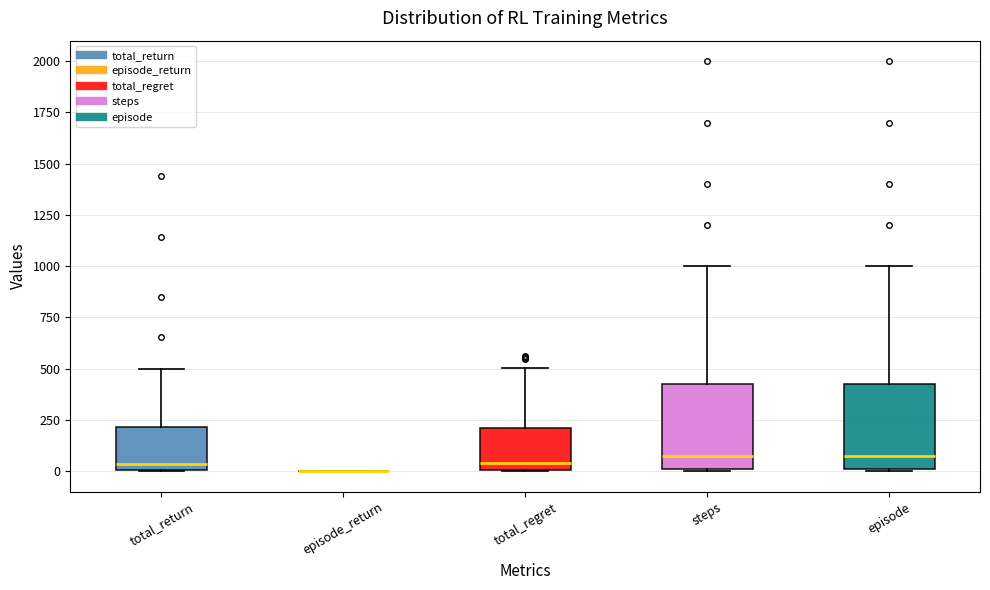

Where is the upper edge of the box for episode on the y-axis? The values are not printed on the chart, so give them approximately, as read against the axis.

450